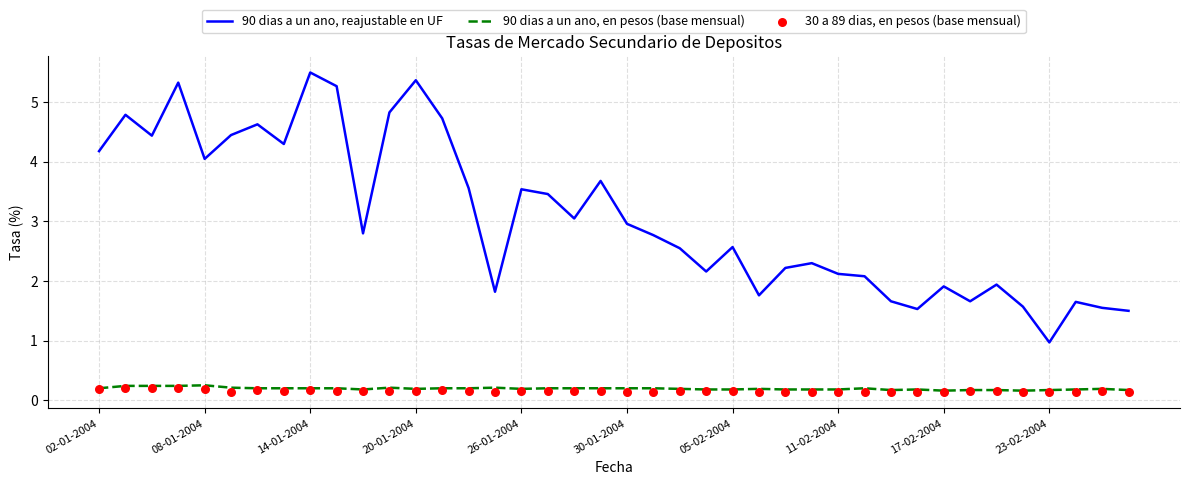

What is the total value across all series at 25?

2.1